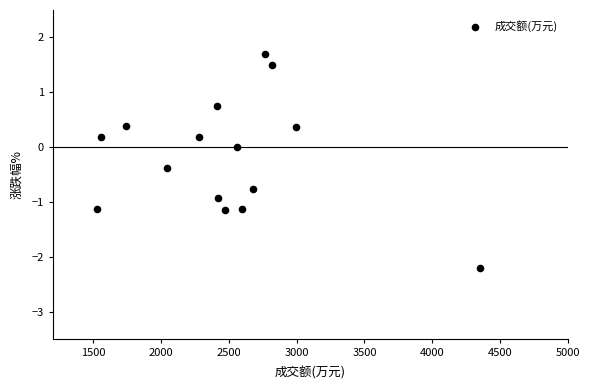

What is the range of X values (max minus min)?

2829.0